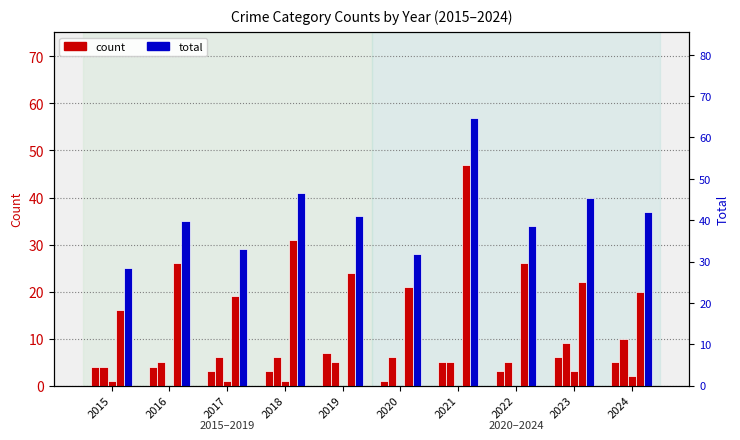

How many series are shown in this chart?

5